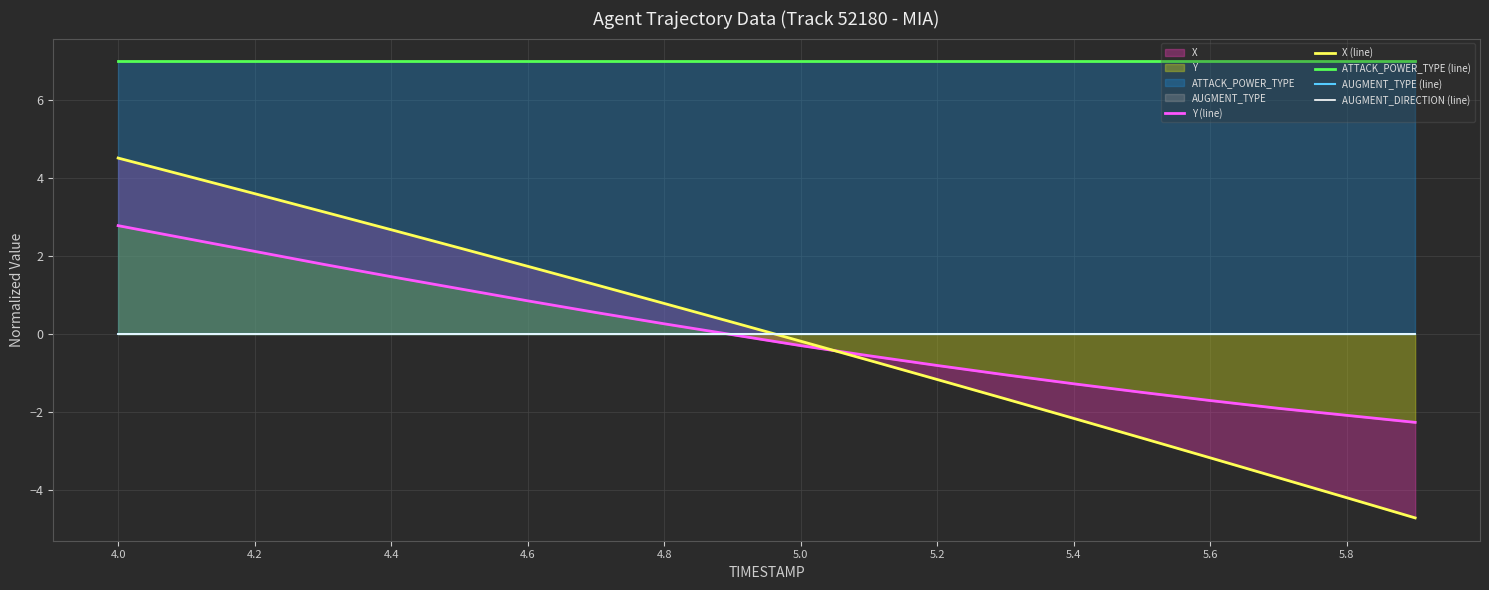

How many values in the Y (line) series exceed 0?

9